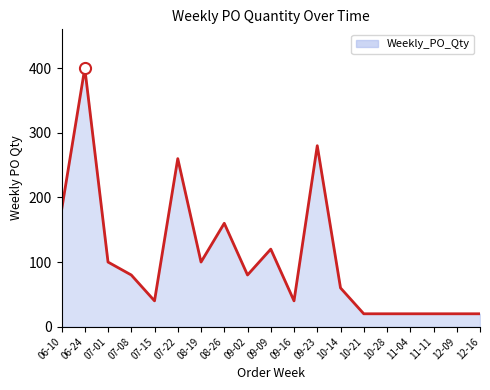

The value at 09-09 is 78. True or false?

False